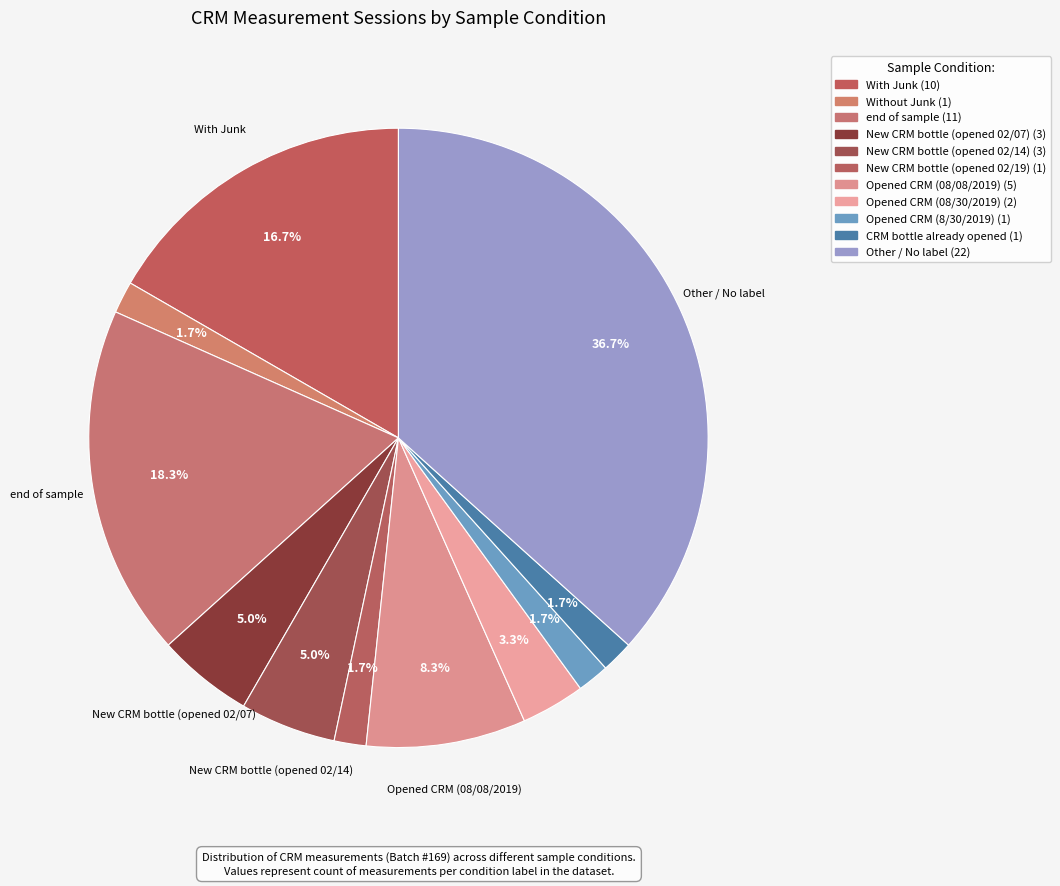

How many slices are in this pie chart?

11